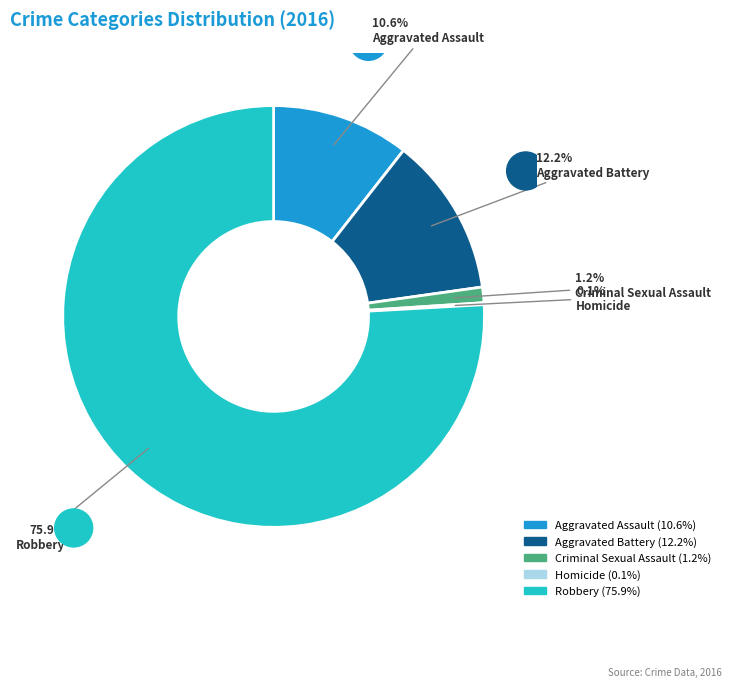

Which category has the biggest portion of the pie?

Robbery